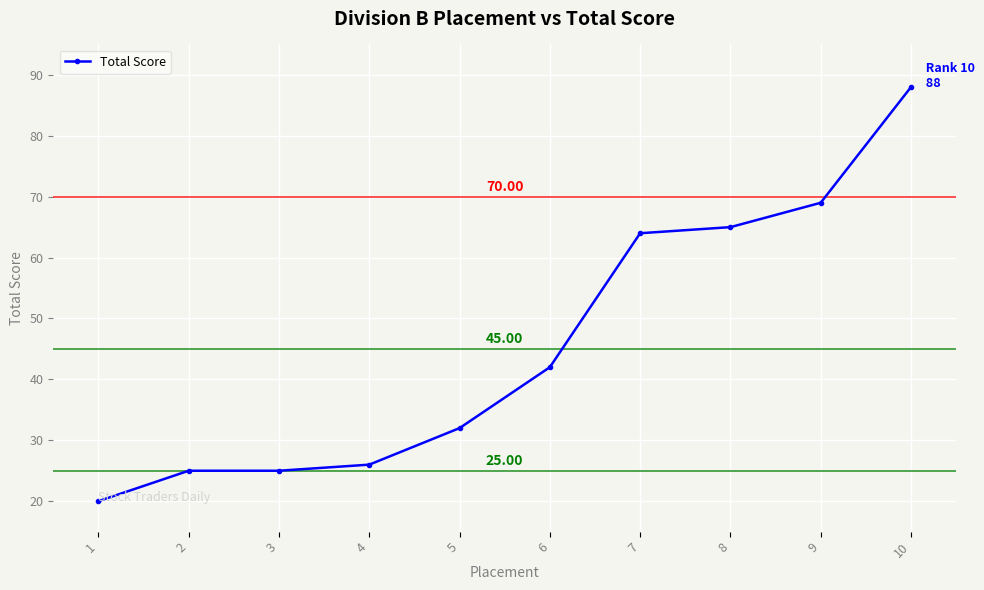

What is the minimum value shown in the chart?

20